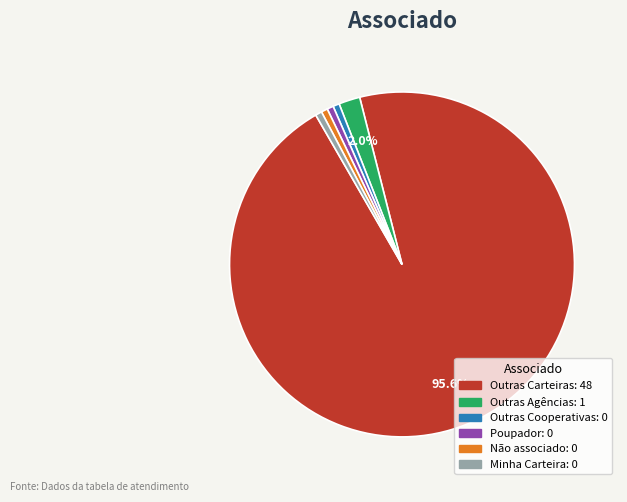

How much of the chart is everything except Outras Carteiras?

4.4%